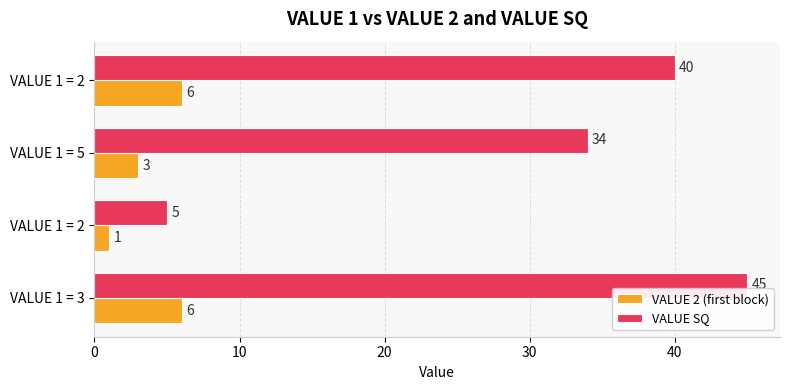

What are all the series names shown in the legend?

VALUE 2 (first block), VALUE SQ